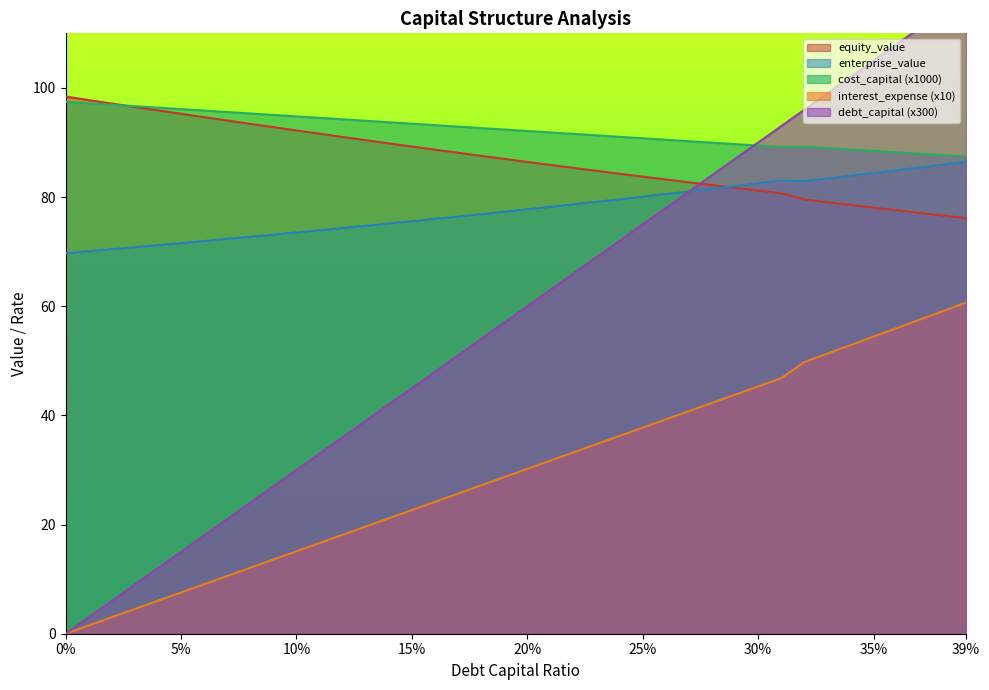

At which label does enterprise_value first exceed 77?

0.19